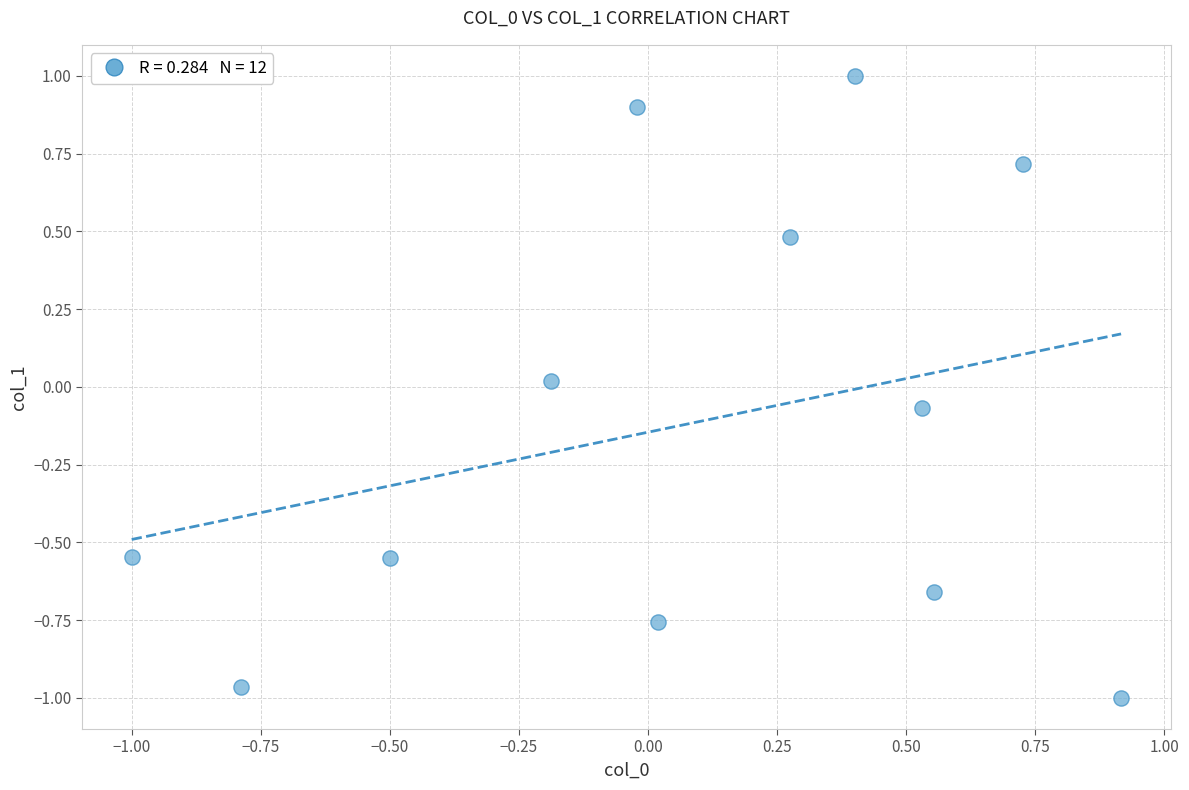

What is the range of Y values (max minus min)?

2.0